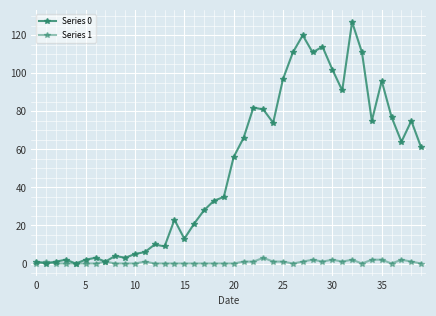

How many values in the Series 0 series are below 56?

20